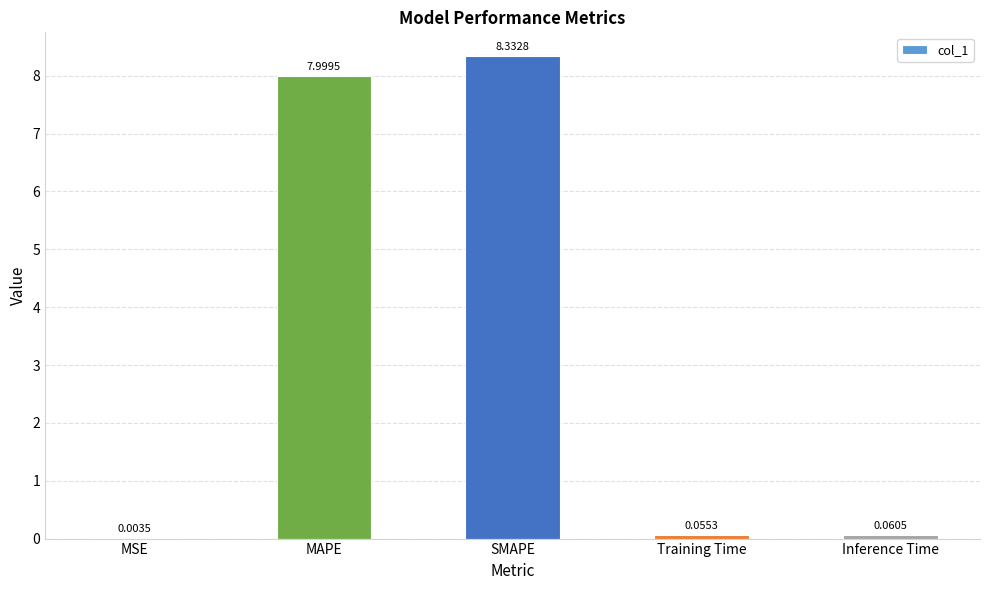

What is the sum of all values?

16.5